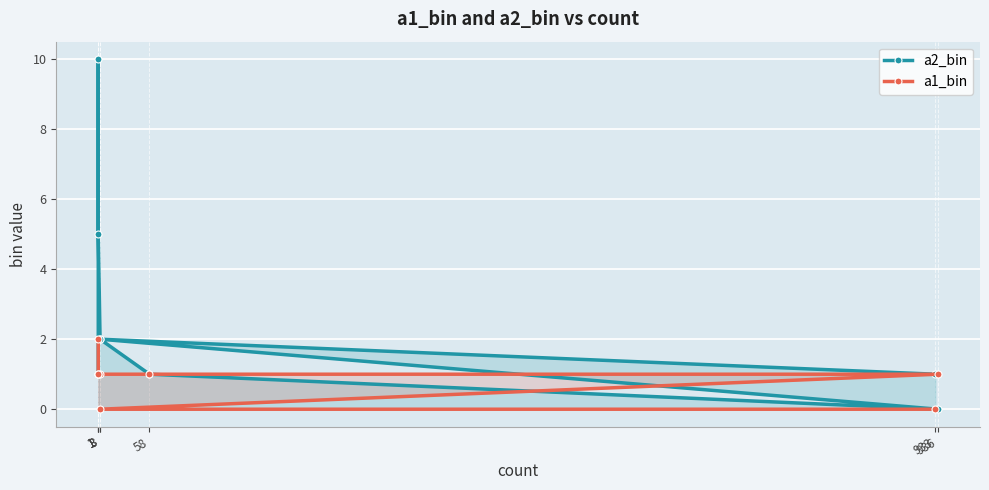

What is the label of the 7th point from the right?

3